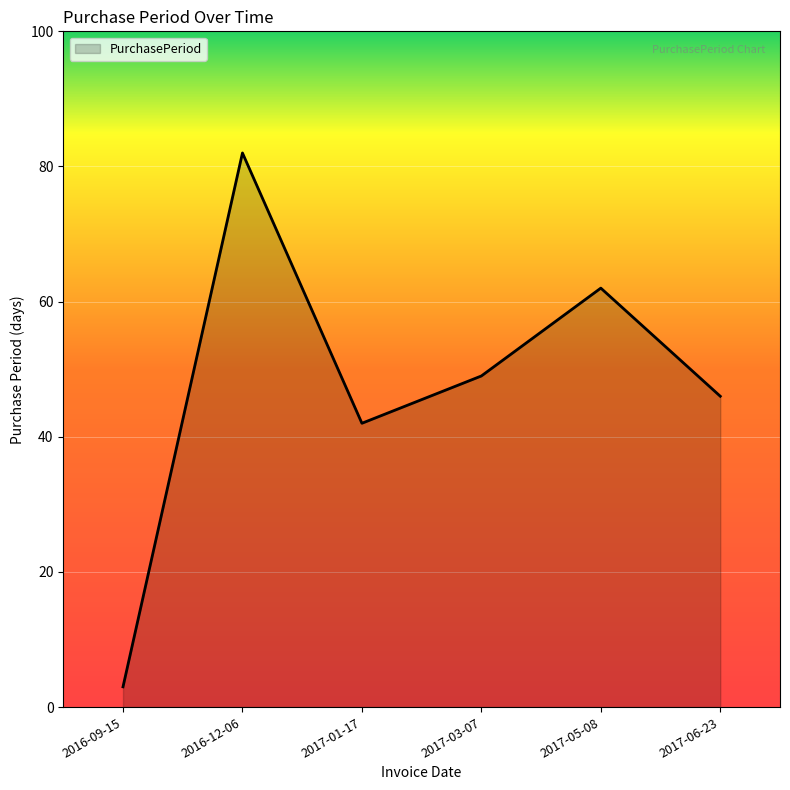

What is the difference between the values at 2016-12-06 and 2016-09-15?

79